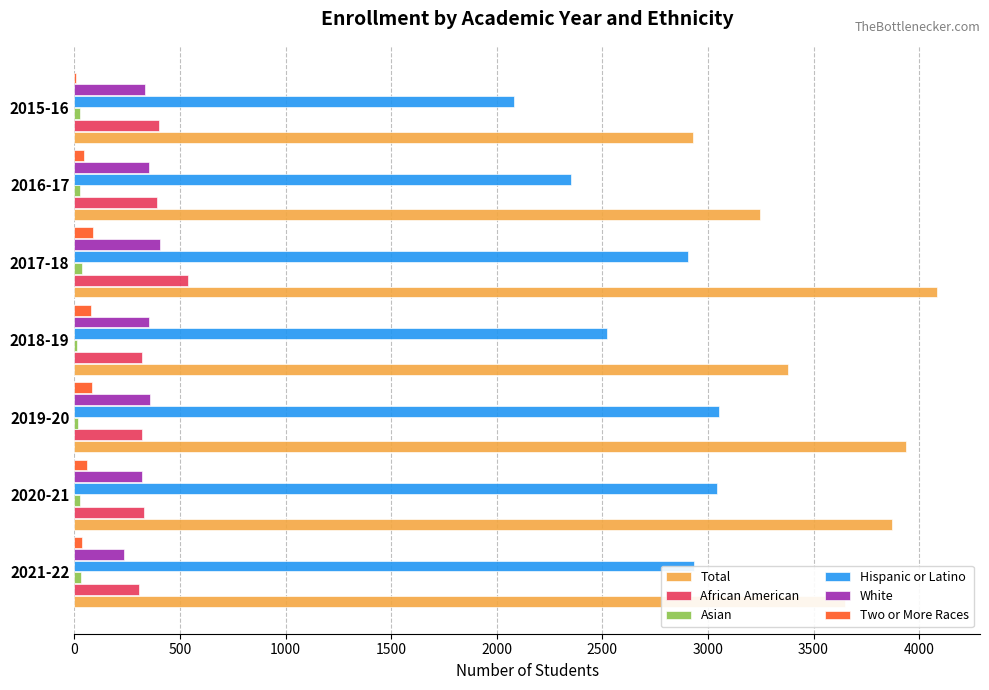

Which series has the largest total across all categories?

Total